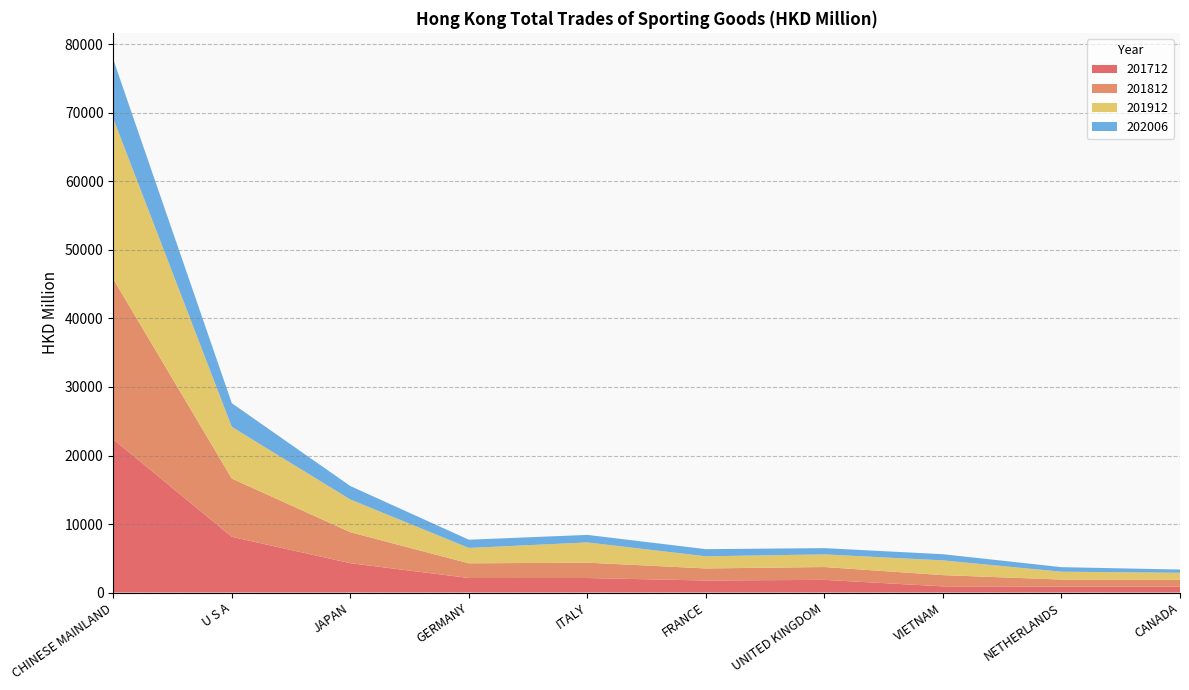

Reading right to left, transcribe all the data shown in this chart.

201712: 854.1	859.4	896.3	1845.6	1754.1	2115.6	2120.6	4279.8	8132.0	22360.8
201812: 1018.2	1031.7	1643.1	1874.7	1761.3	2243.0	2141.6	4523.3	8502.1	23396.2
201912: 1014.3	1146.5	2150.2	1848.5	1771.0	2955.5	2245.5	4777.2	7542.4	23411.4
202006: 466.2	664.3	902.1	911.7	1042.3	1097.8	1201.0	1961.9	3457.5	8635.2